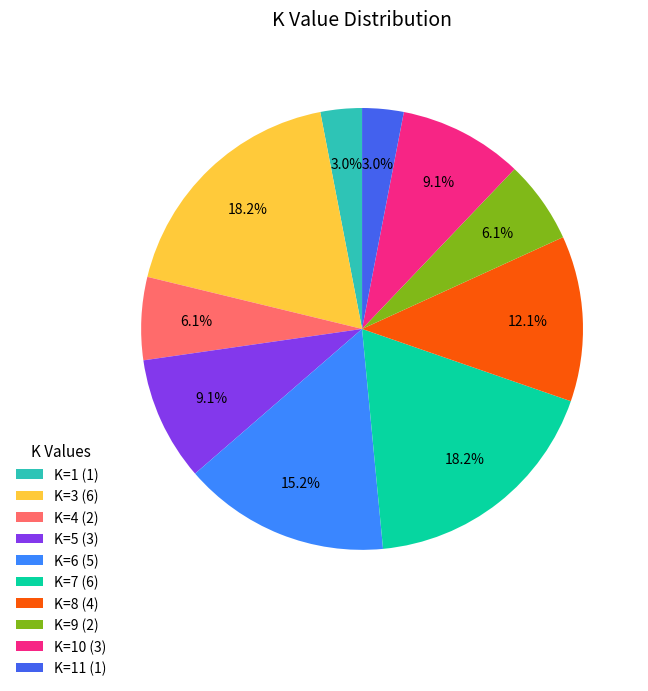

To the nearest percent, what is the difference between the largest and smallest slice percentages?

15%